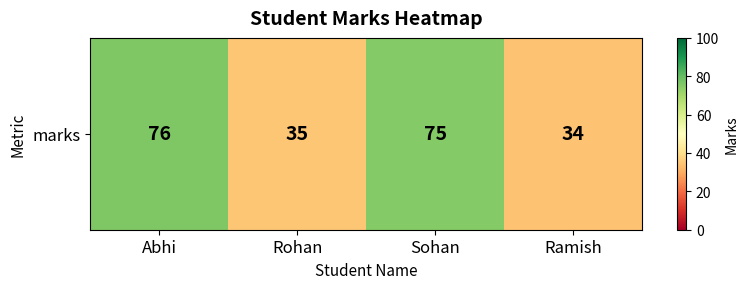

What is the difference between the values at Rohan and Sohan?

40